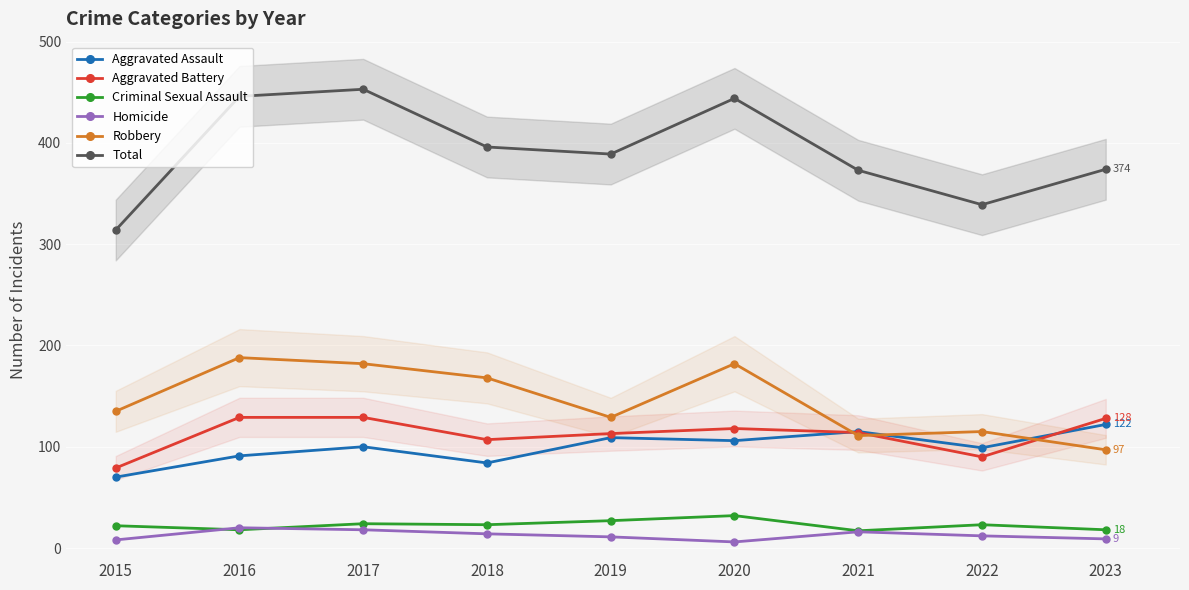

Reading left to right, extract all data points from this chart.

Aggravated Assault: 70	91	100	84	109	106	115	99	122
Aggravated Battery: 79	129	129	107	113	118	114	90	128
Criminal Sexual Assault: 22	18	24	23	27	32	17	23	18
Homicide: 8	20	18	14	11	6	16	12	9
Robbery: 135	188	182	168	129	182	111	115	97
Total: 314	446	453	396	389	444	373	339	374